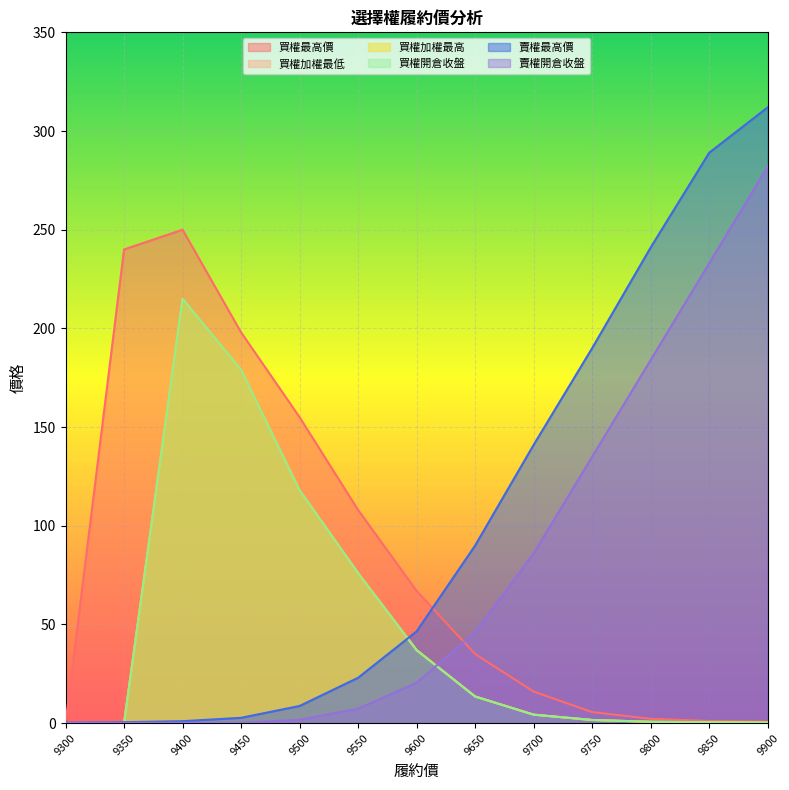

True or false: 買權開倉收盤 and 買權加權最低 intersect in this chart.

False